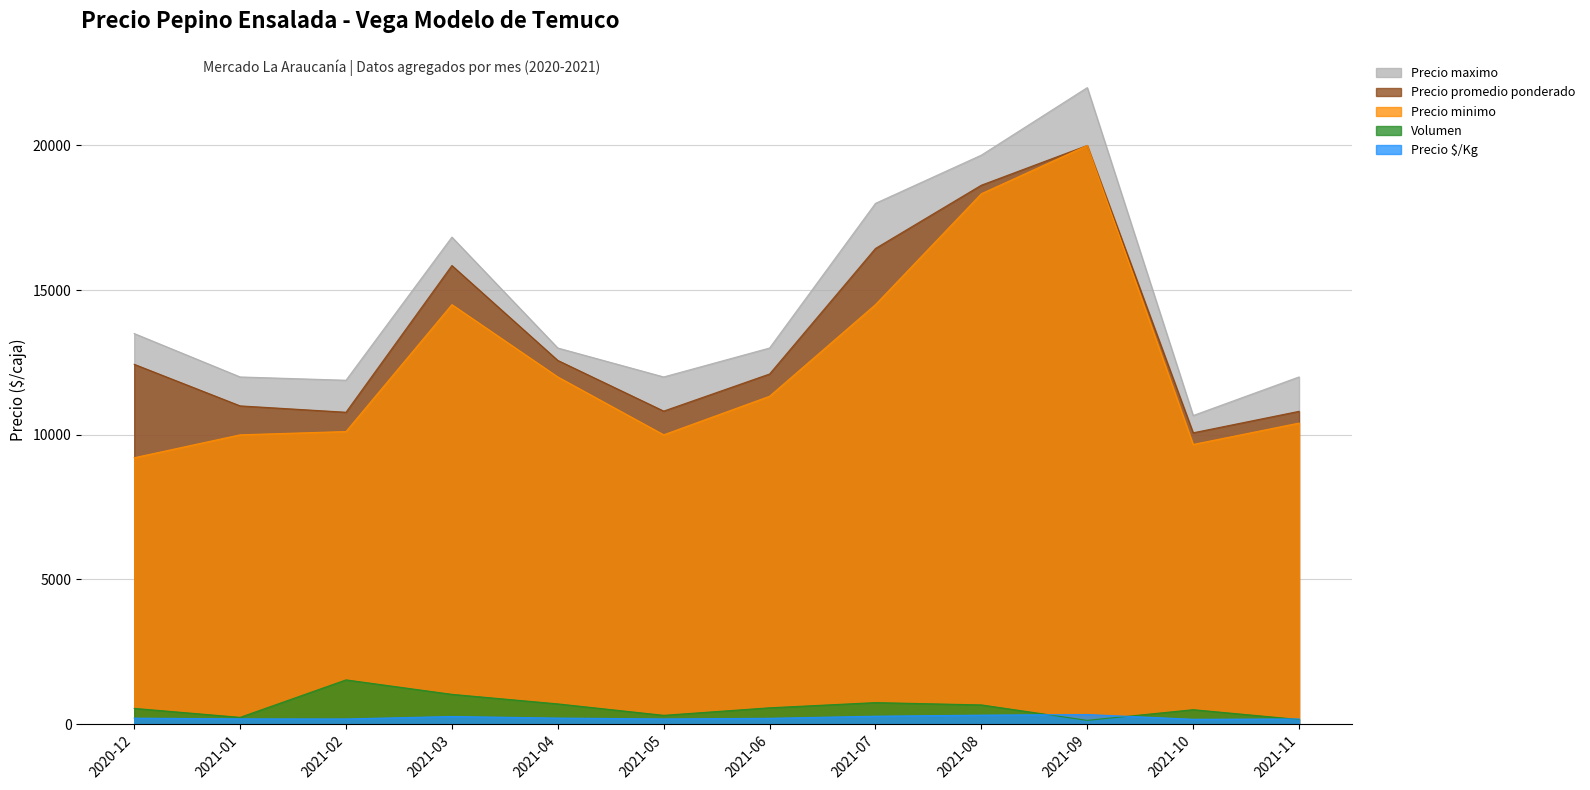

What is the sum of the Precio maximo values at 2021-08 and 2021-09?

41667